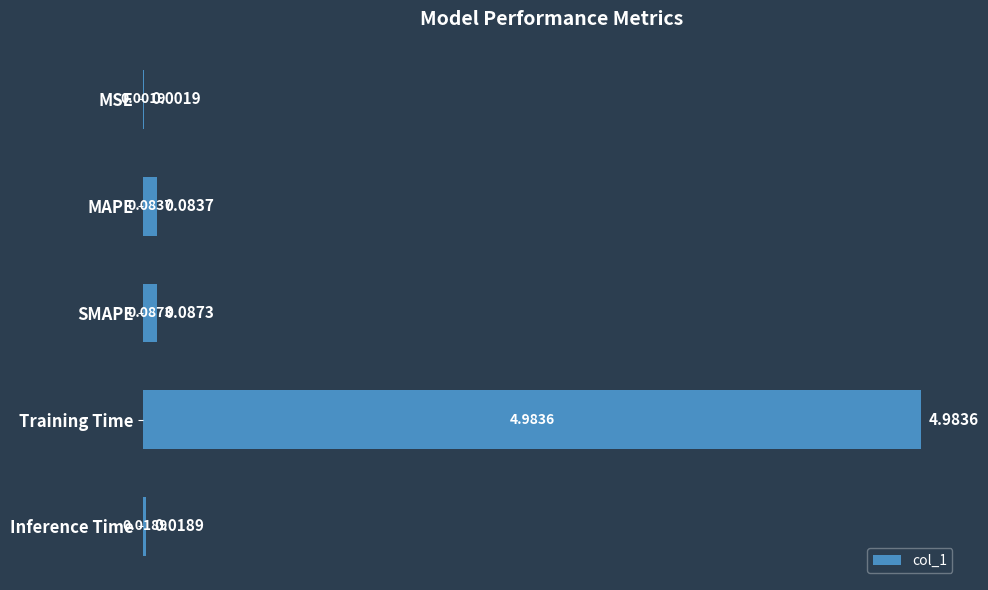

What is the sum of all values?

5.2